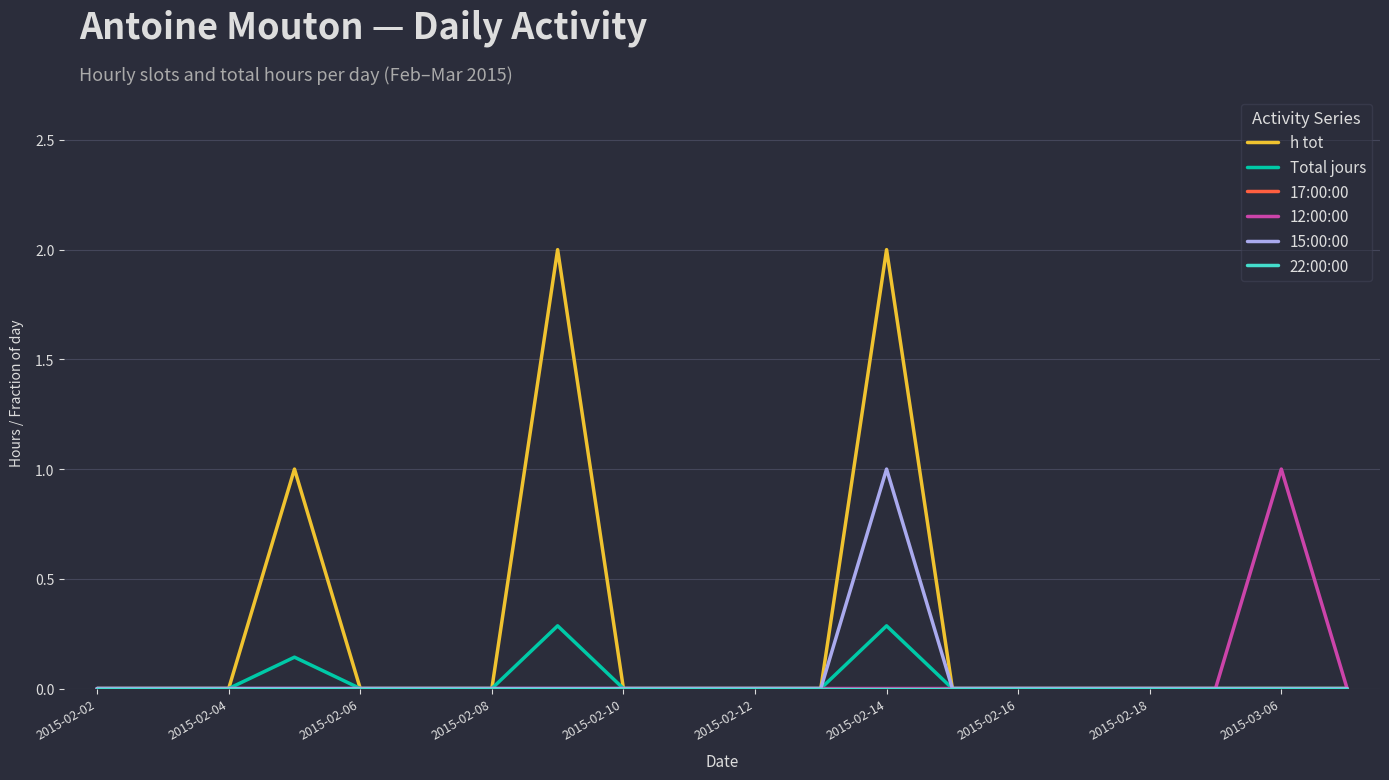

How many lines are shown in the chart?

6